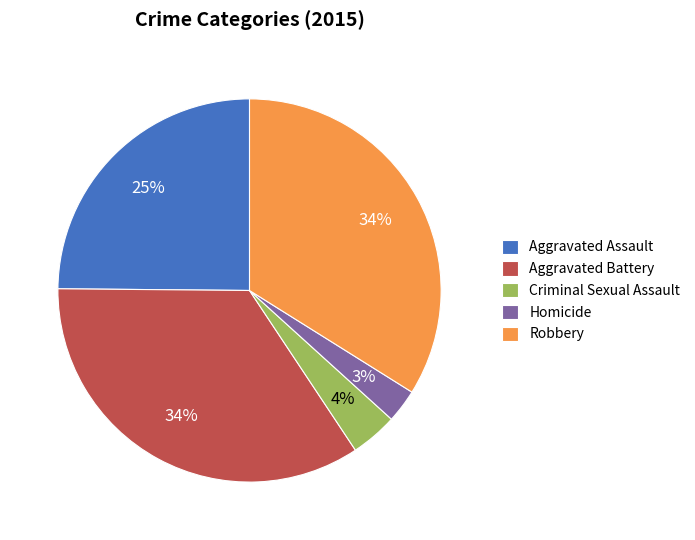

Do Aggravated Battery and Homicide together represent more than half of the pie?

No